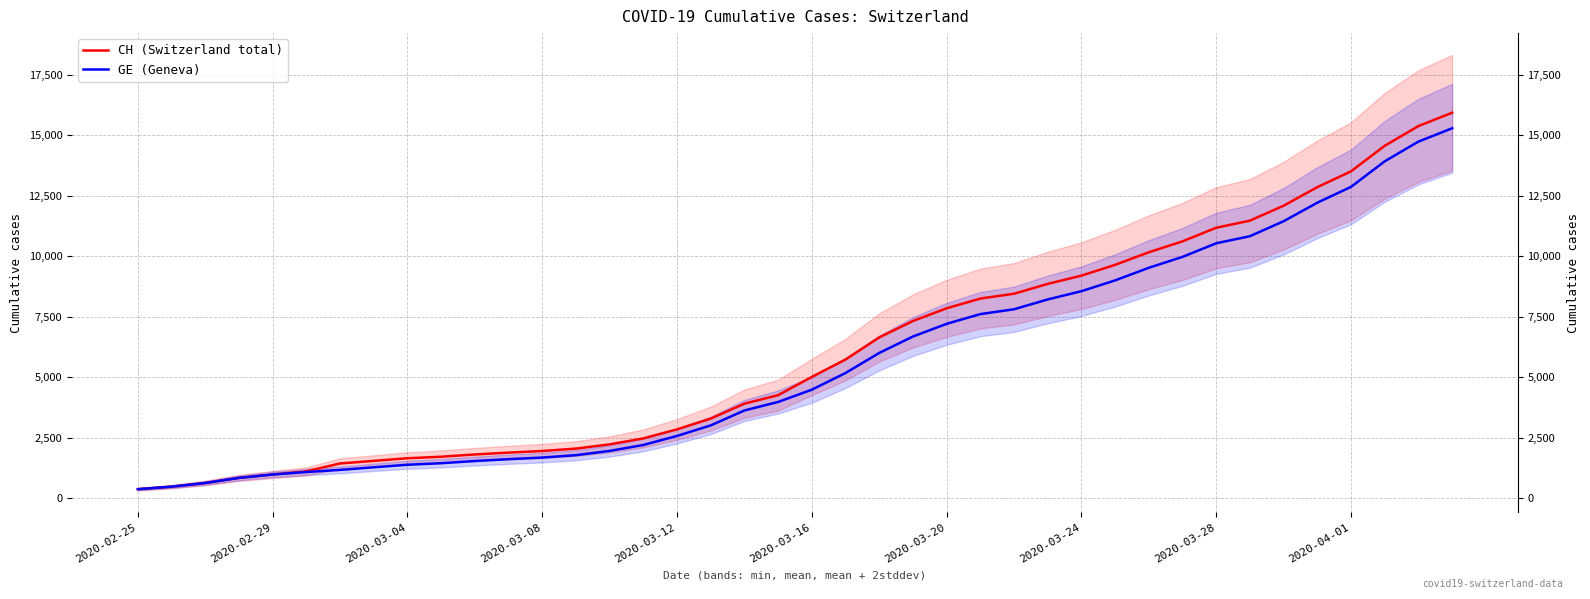

Where does the GE (Geneva) series first go above 4485?

21